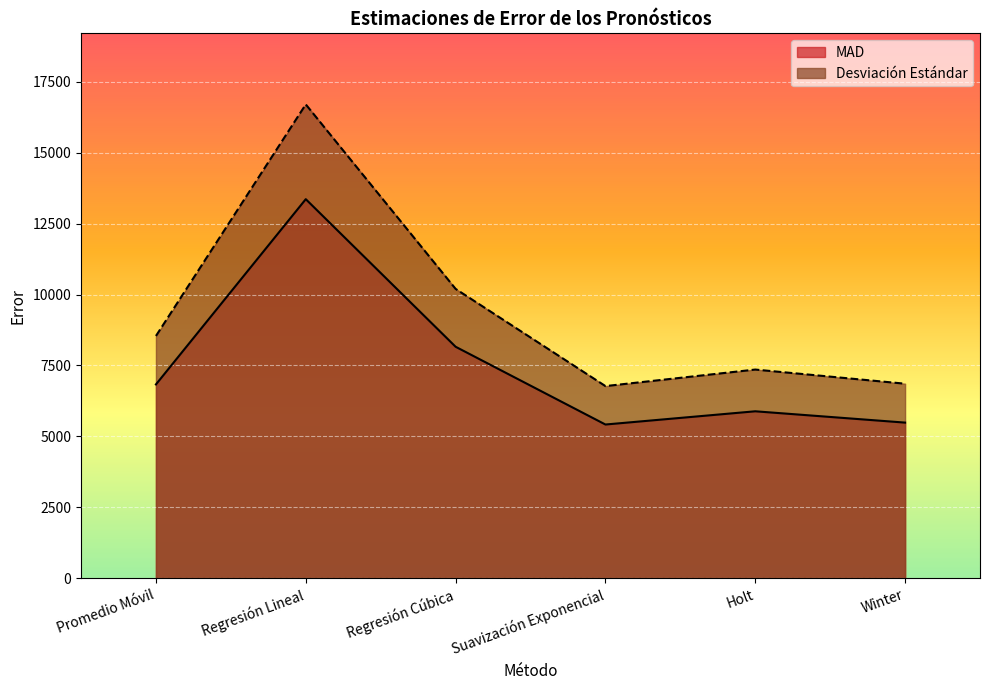

Is the value of Desviación Estándar at Regresión Lineal greater than the value of MAD at Regresión Cúbica?

Yes